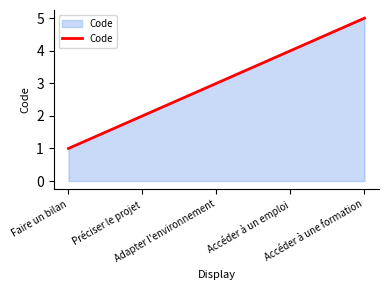

What is the difference between the maximum and minimum values?

4.0